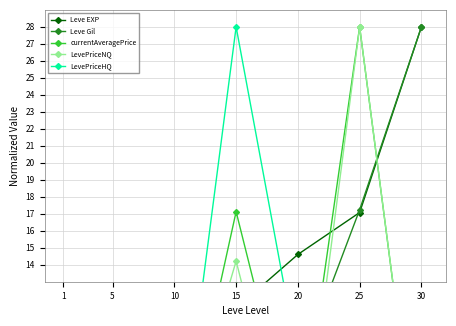

What is the spread (max minus min) of values at 20?

14.6